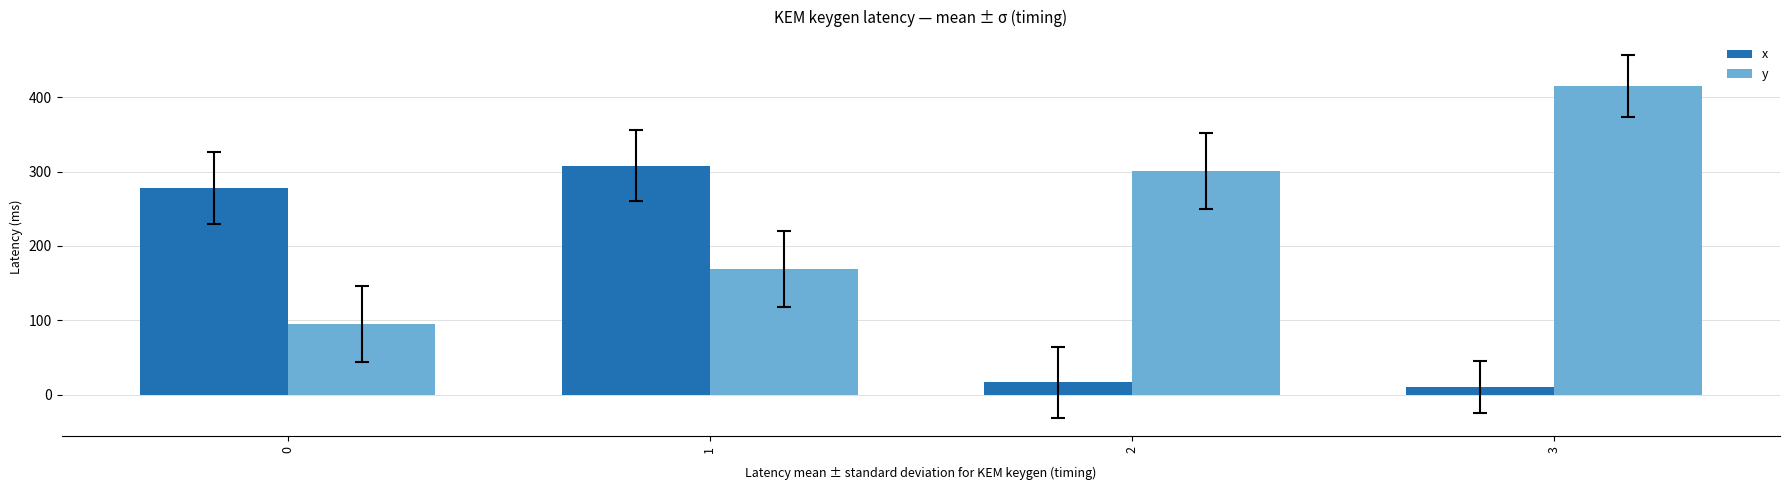

What is the value of the x bar at the 3rd from the left?

16.7